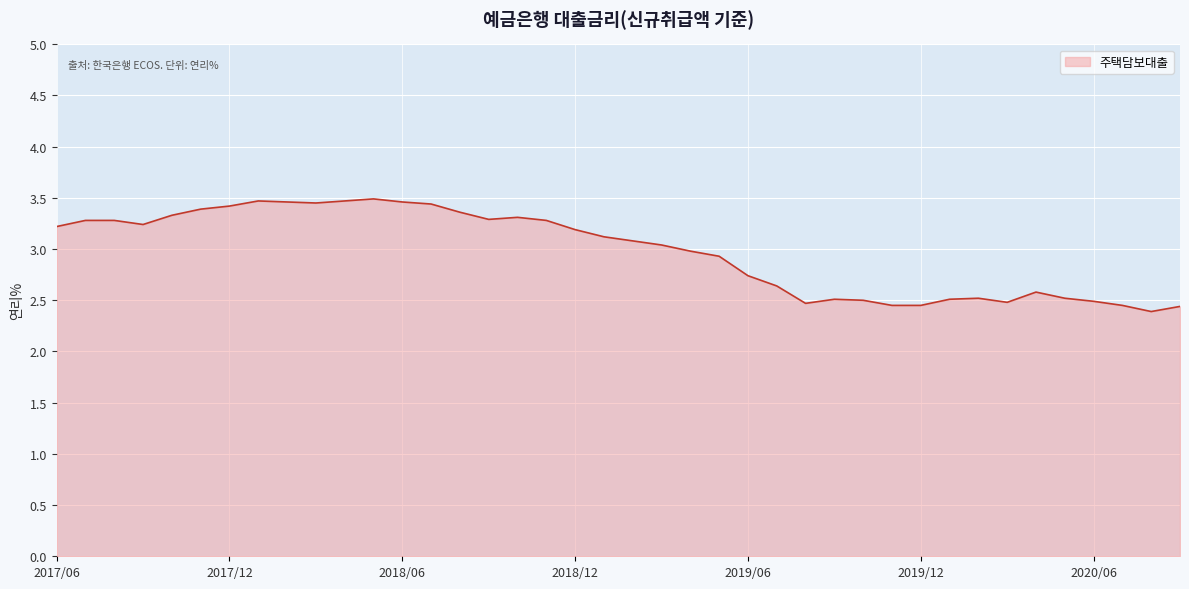

What is the difference between the maximum and minimum values?

1.1